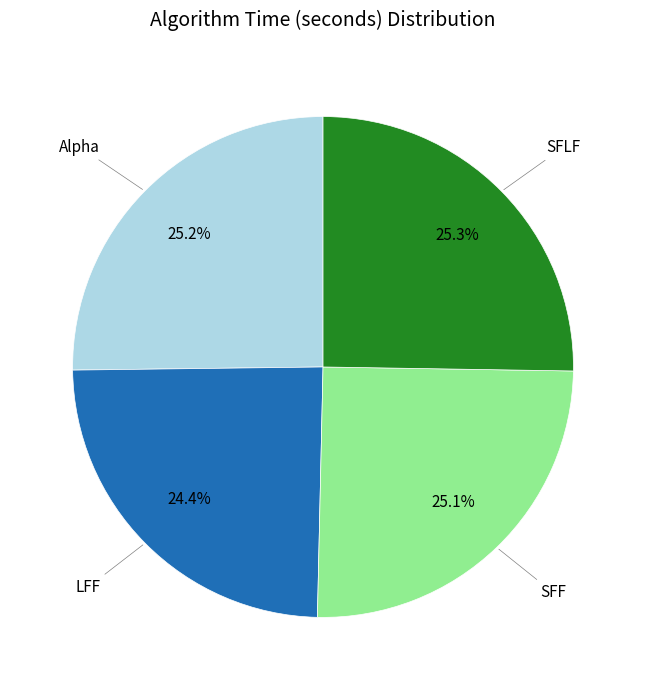

Is there any slice that represents more than half of the pie?

No